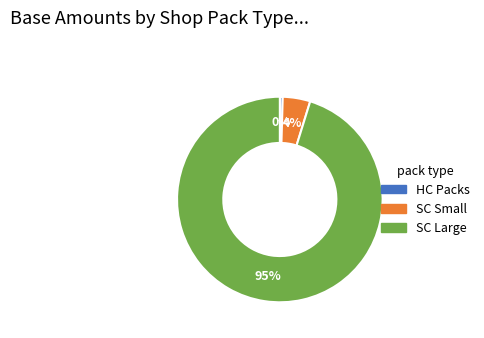

To the nearest percent, what is the average slice percentage?

33%